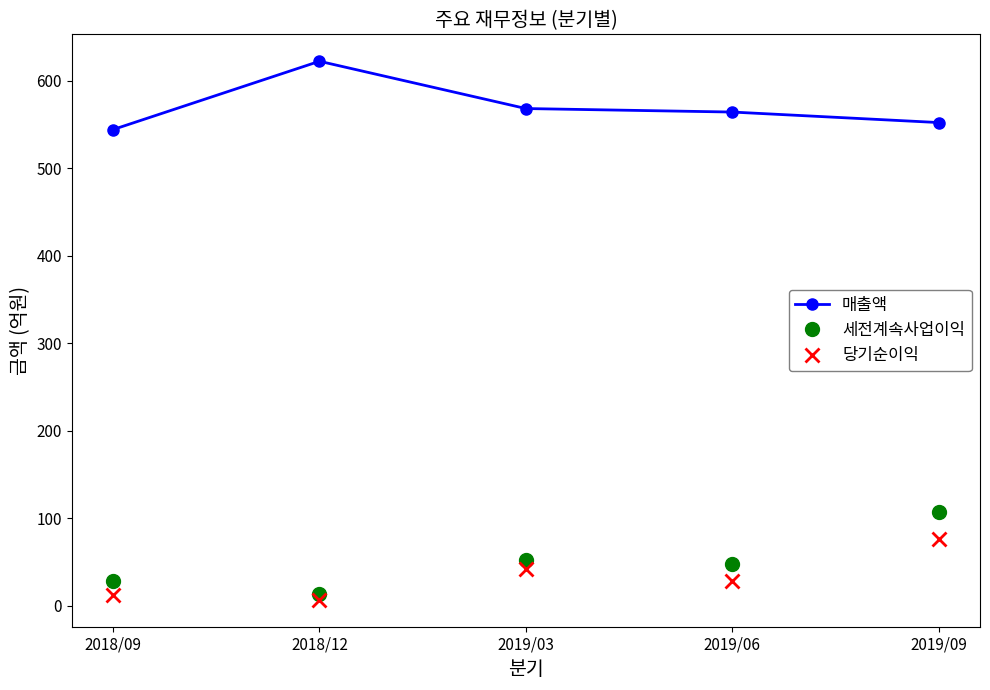

The 세전계속사업이익 series shows 28 at 2018/09. True or false?

True